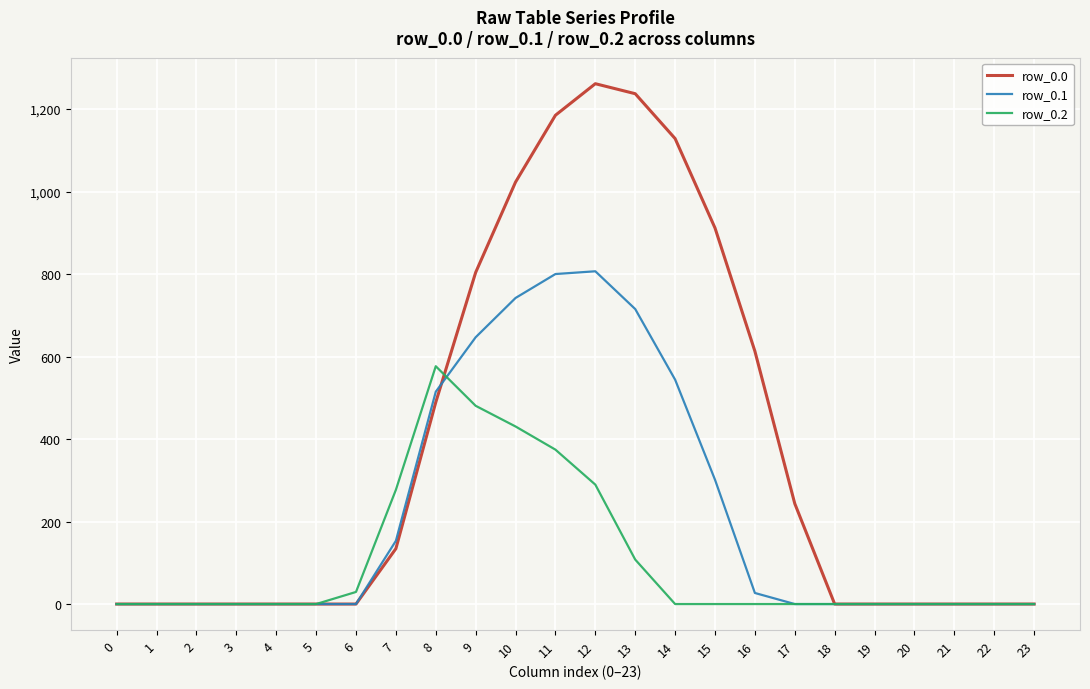

Which series has the largest range (max minus min)?

row_0.0